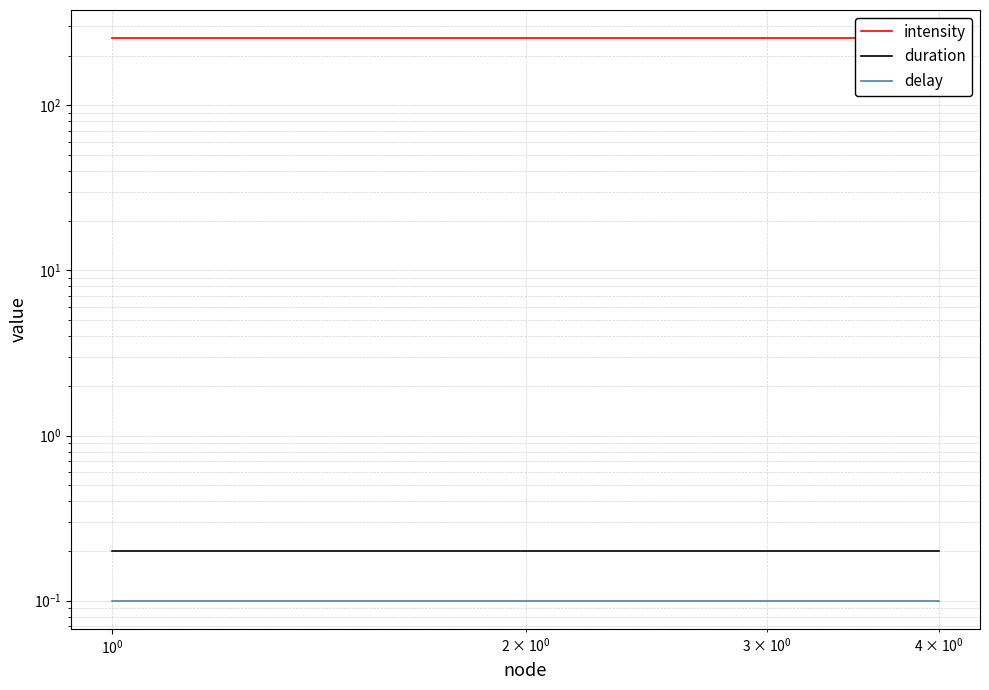

What is the label of the 2nd point from the right?

$\mathdefault{10^{0}}$